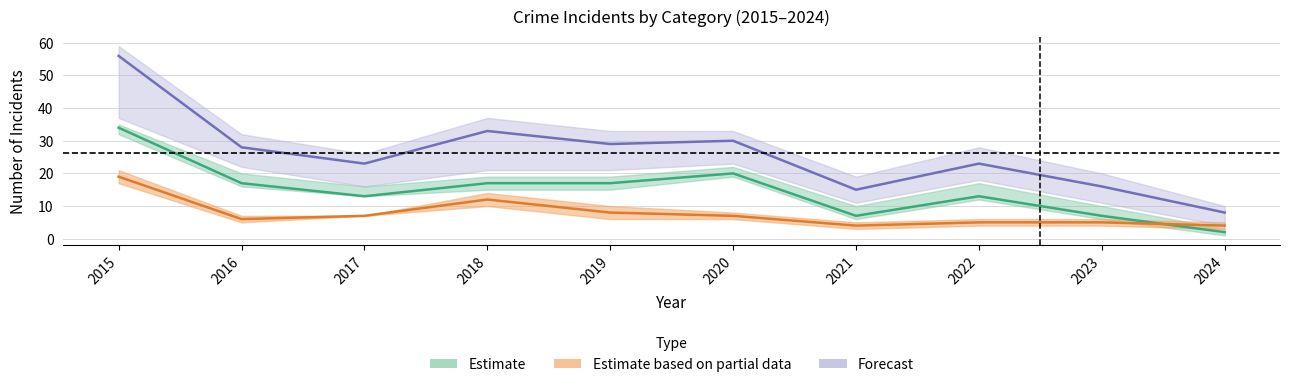

True or false: Robbery and Total cross at least once.

False